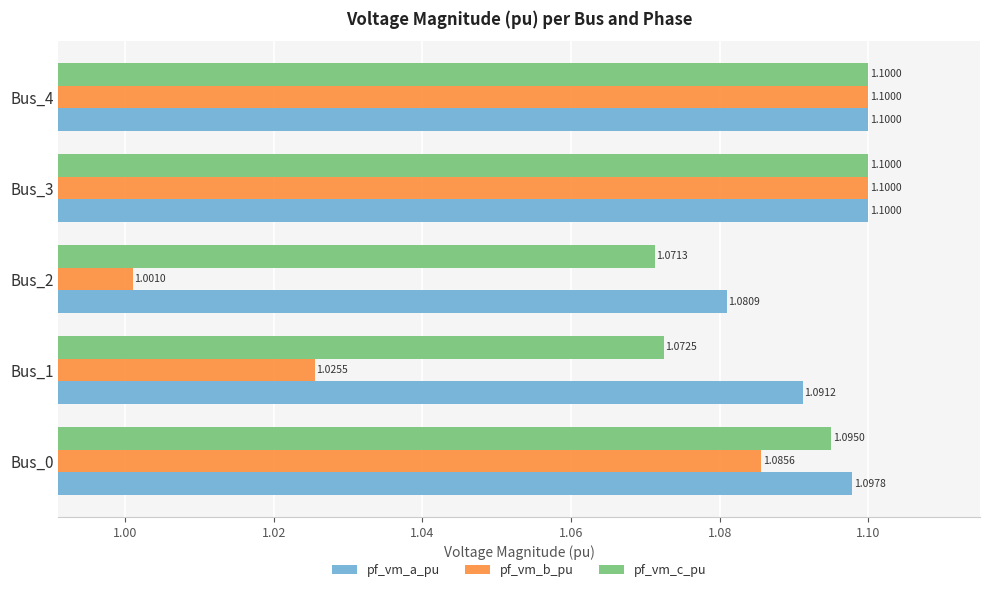

Between Bus_1 and Bus_4, which series saw the biggest shift?

pf_vm_b_pu